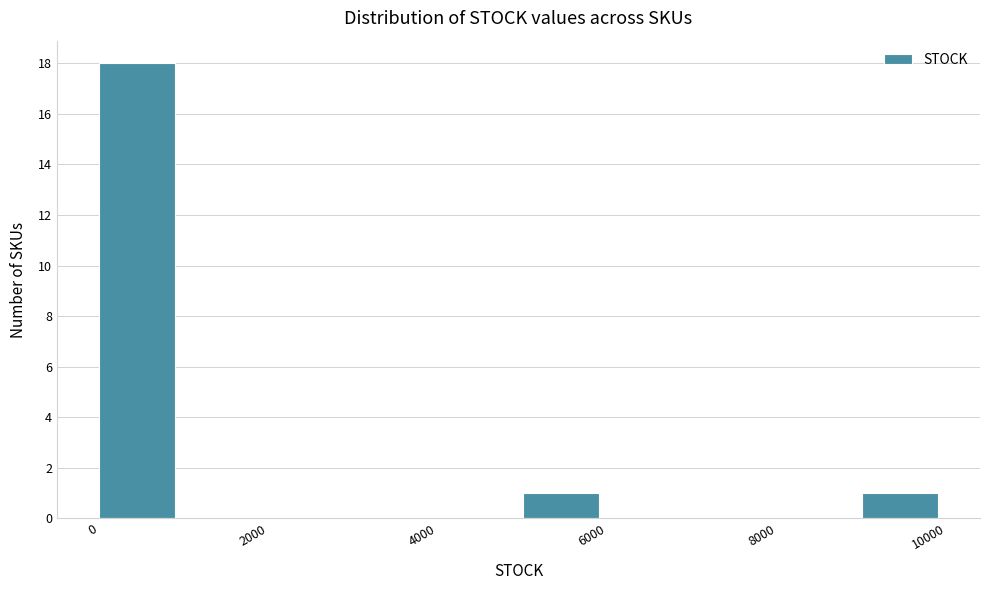

How tall is the bar that spans 5000 to 6000 on the x-axis? The values are not printed on the chart, so give them approximately, as read against the axis.

1